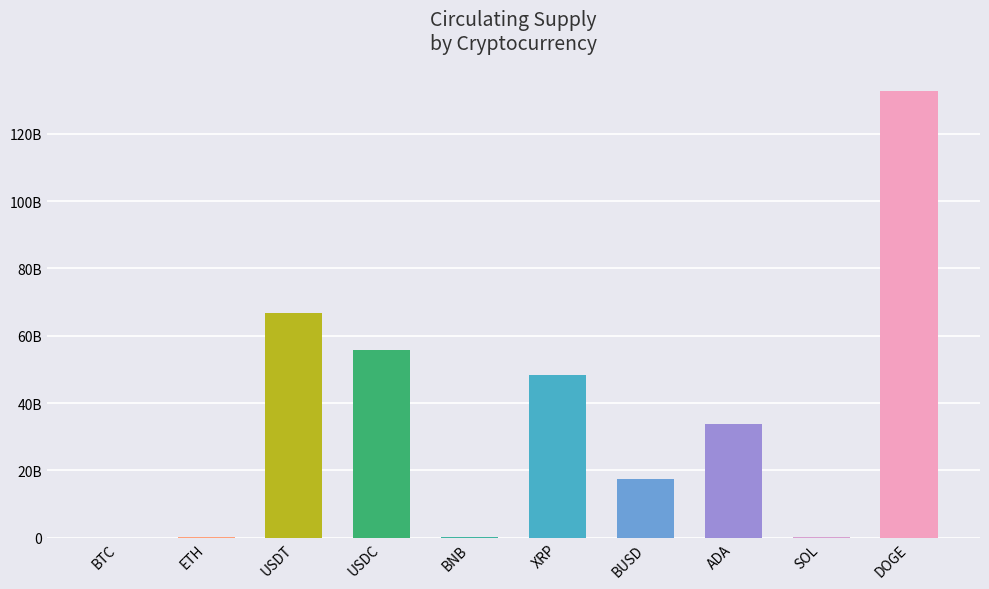

What is the change in value from USDC to XRP?

-7543674917